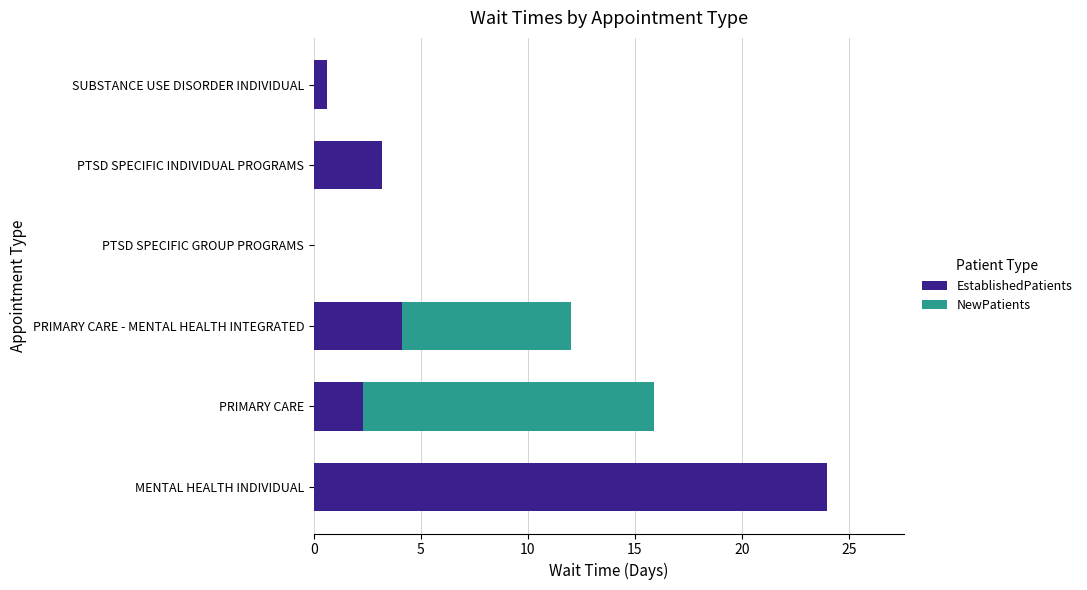

What is the highest value of the EstablishedPatients series?

24.0